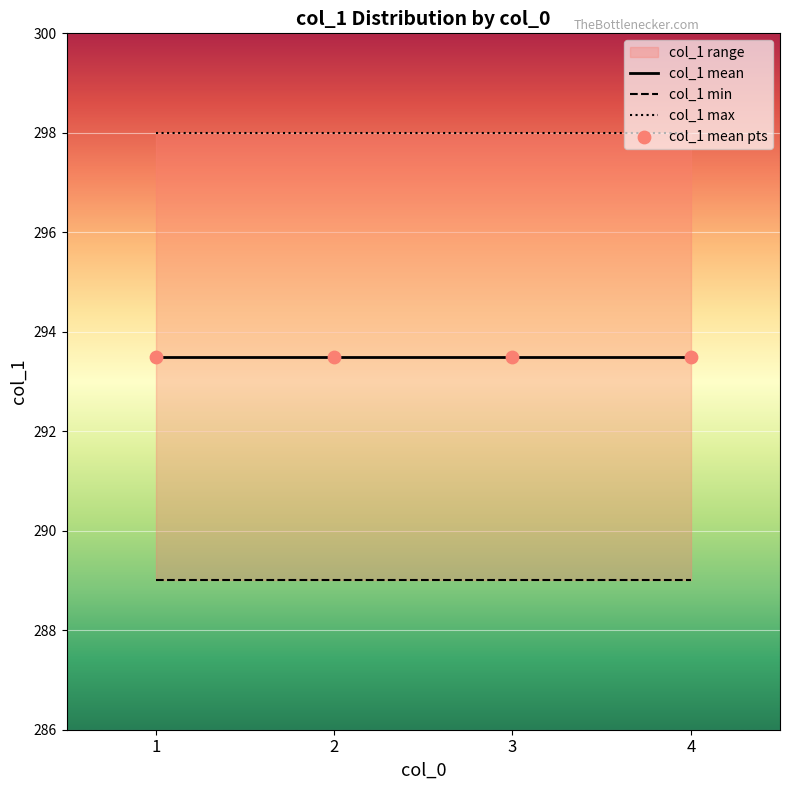

What is the total value across all series at 1?

1174.0